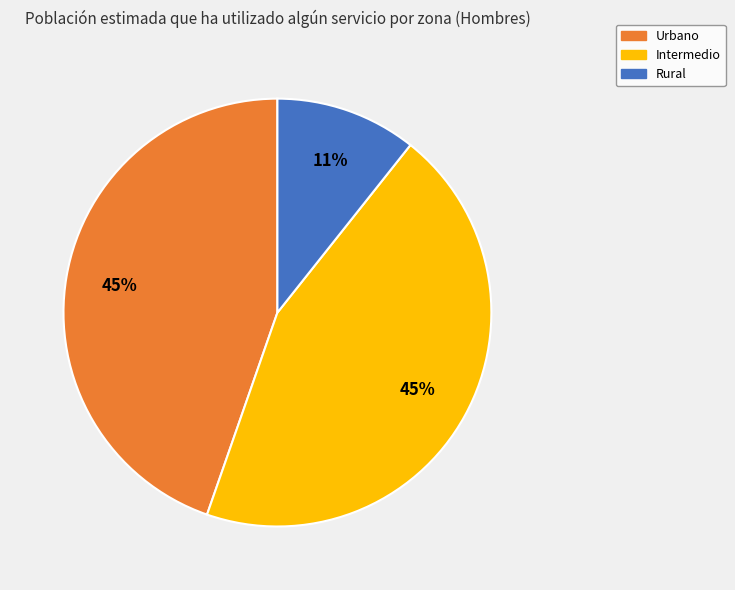

To the nearest percent, what portion does Urbano represent?

45%